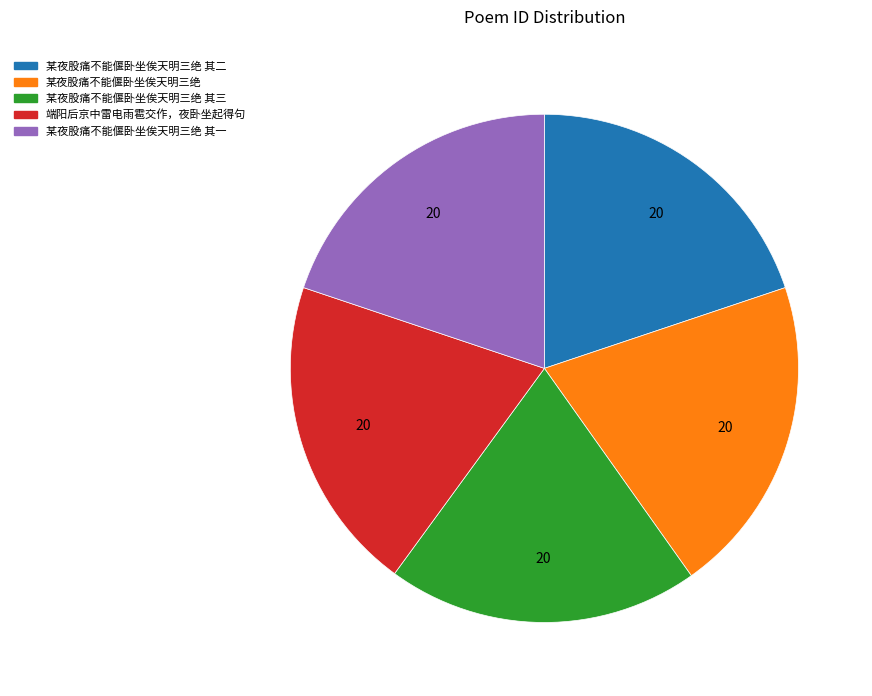

True or false: 某夜股痛不能偃卧坐俟天明三绝 其二 accounts for 20% of the total.

True